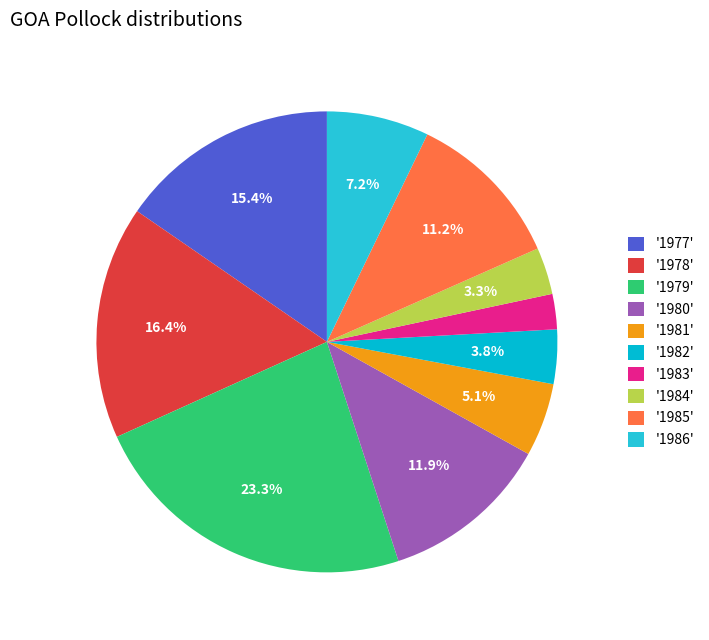

How many slices are in this pie chart?

10